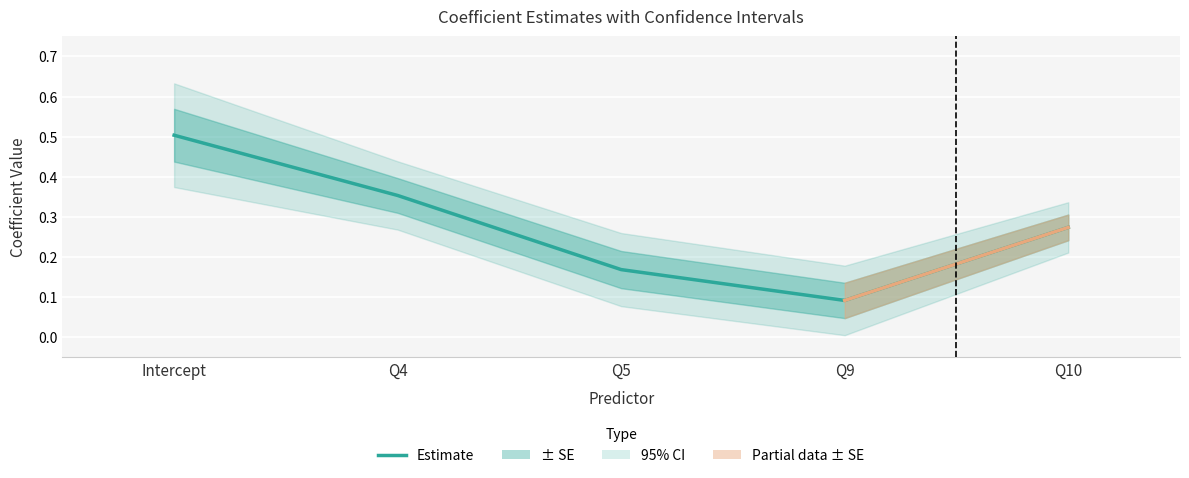

In CI[2.5%], how many points are lower than both neighbors (excluding endpoints)?

1